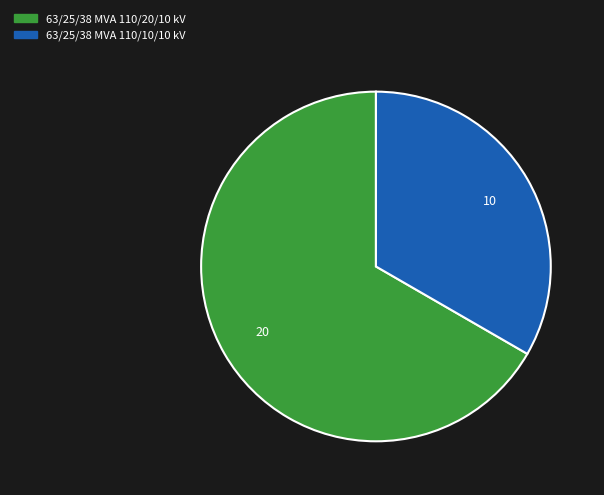

Approximately how many times larger is the value at 63/25/38 MVA 110/20/10 kV compared to 63/25/38 MVA 110/10/10 kV?

2.0